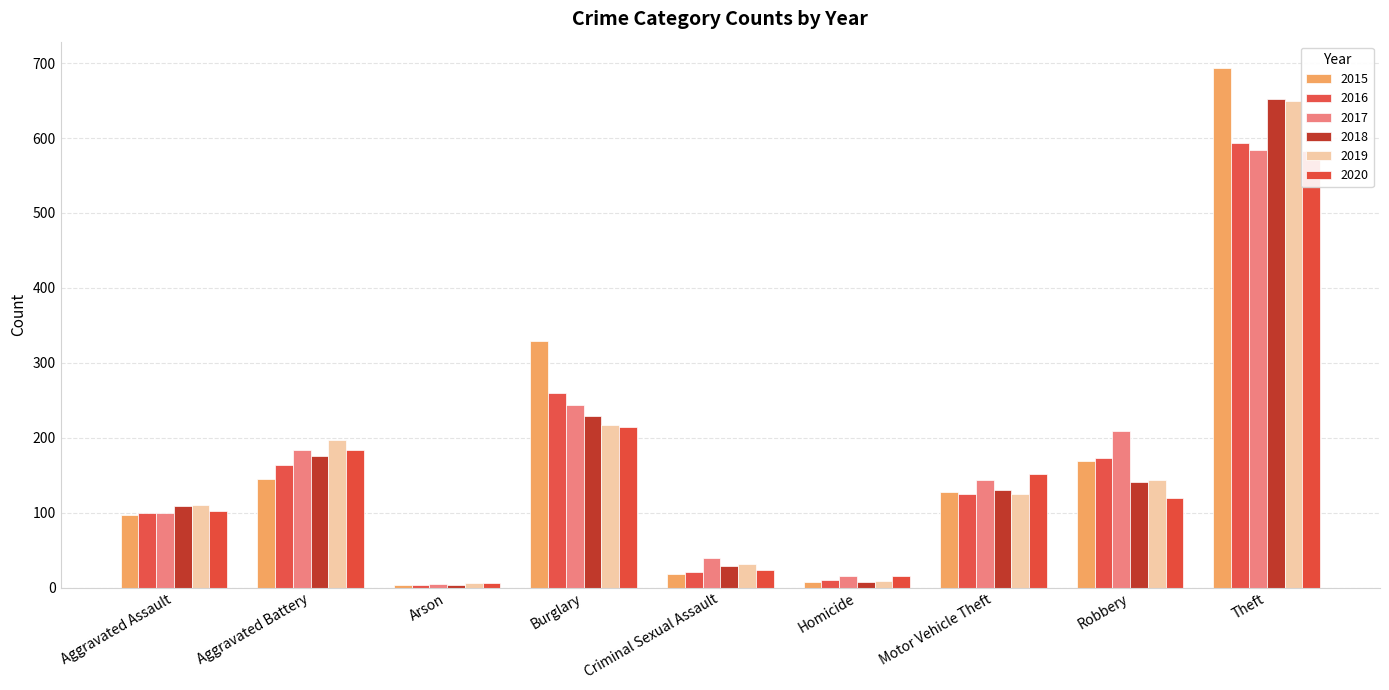

What is the difference between the second highest and second lowest values in the 2018 series?

221